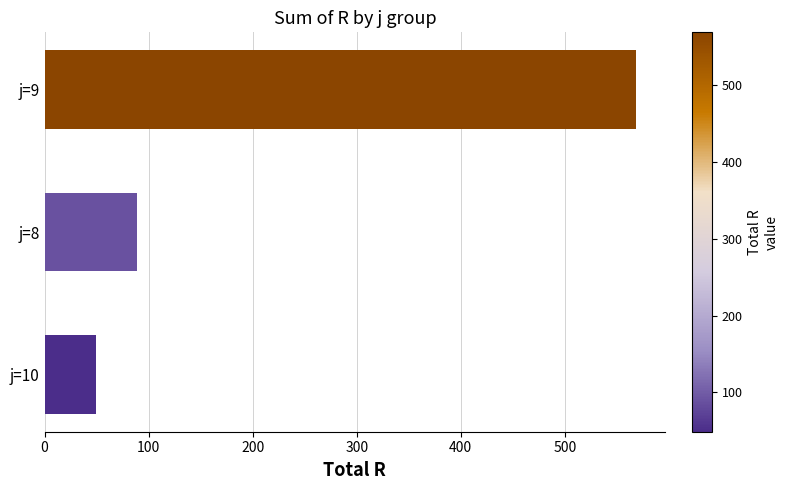

The value at j=8 is 151. True or false?

False